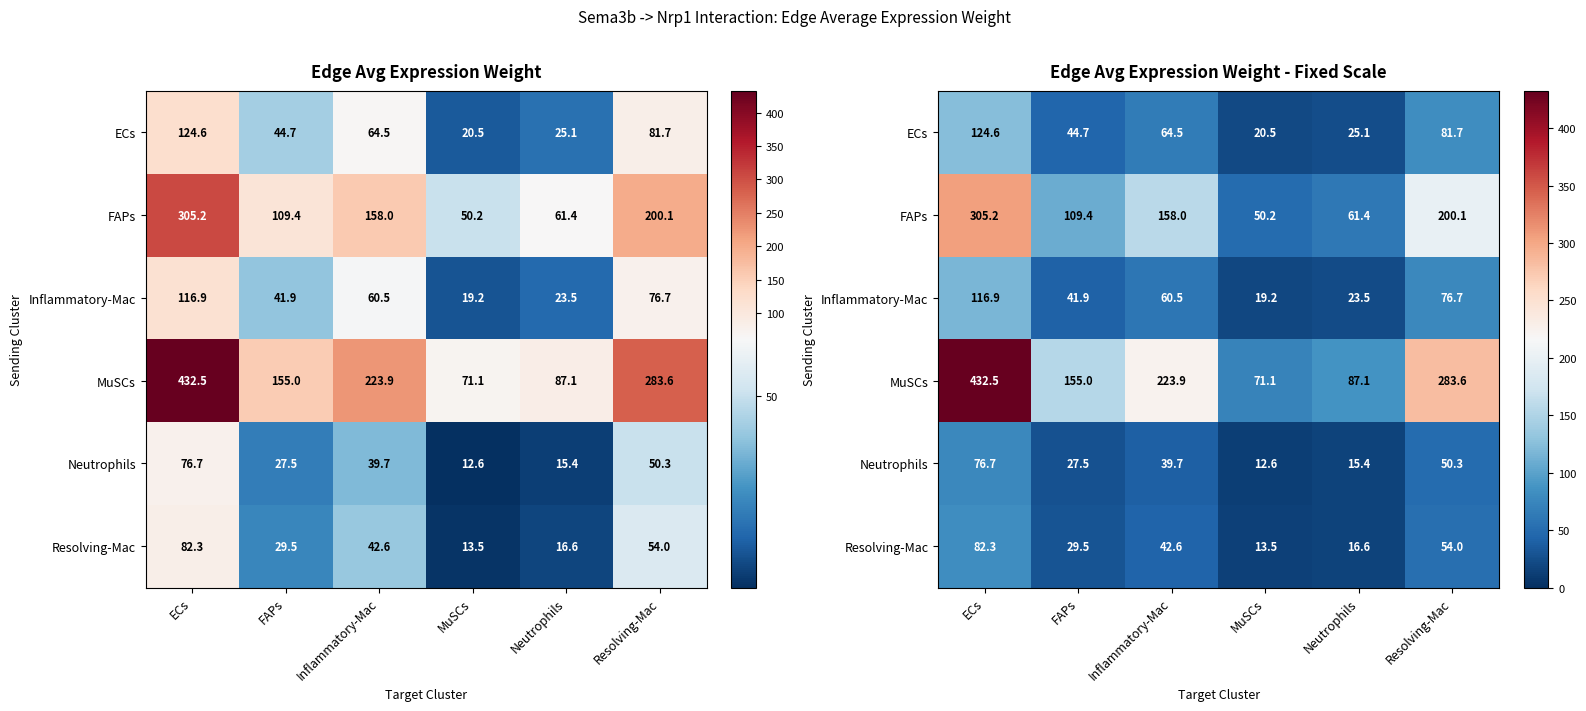

At how many categories does at least one series exceed 357?

1